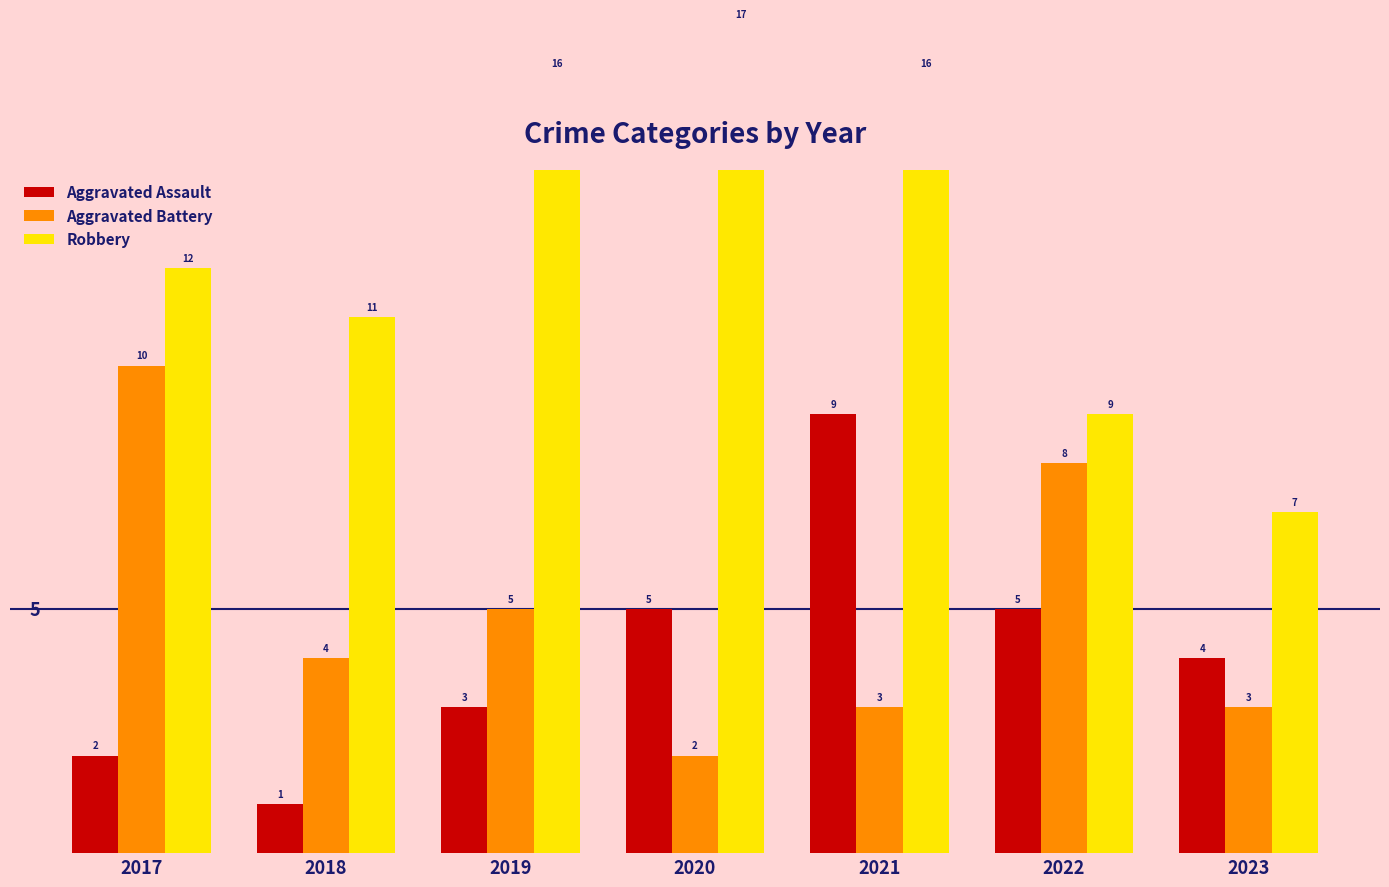

Reading left to right, what are all the values shown in this chart?

Aggravated Assault: 2017=2	2018=1	2019=3	2020=5	2021=9	2022=5	2023=4
Aggravated Battery: 2017=10	2018=4	2019=5	2020=2	2021=3	2022=8	2023=3
Robbery: 2017=12	2018=11	2019=16	2020=17	2021=16	2022=9	2023=7